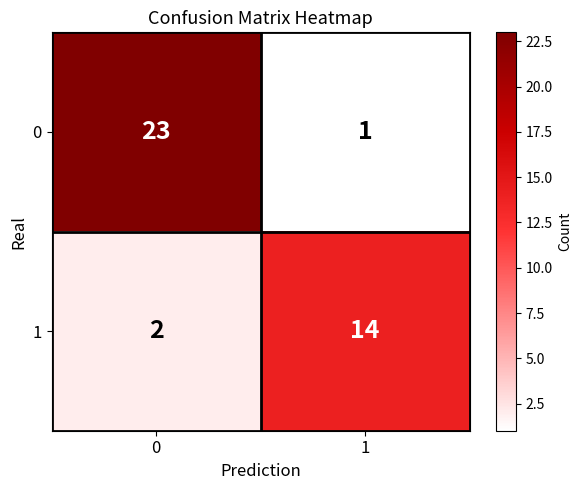

What is the sum of all 0 values?

24